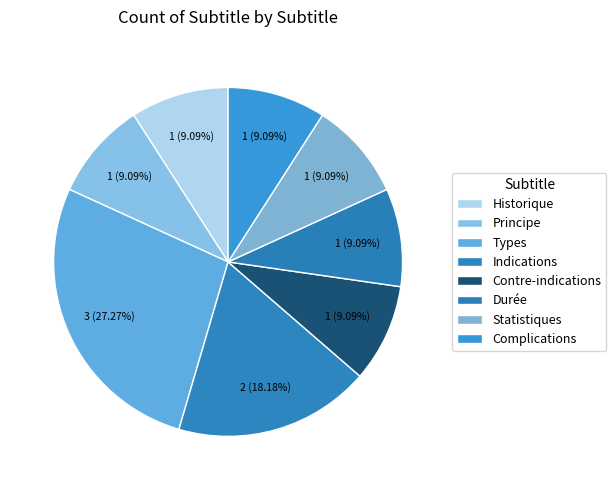

True or false: Types accounts for 18% of the total.

False